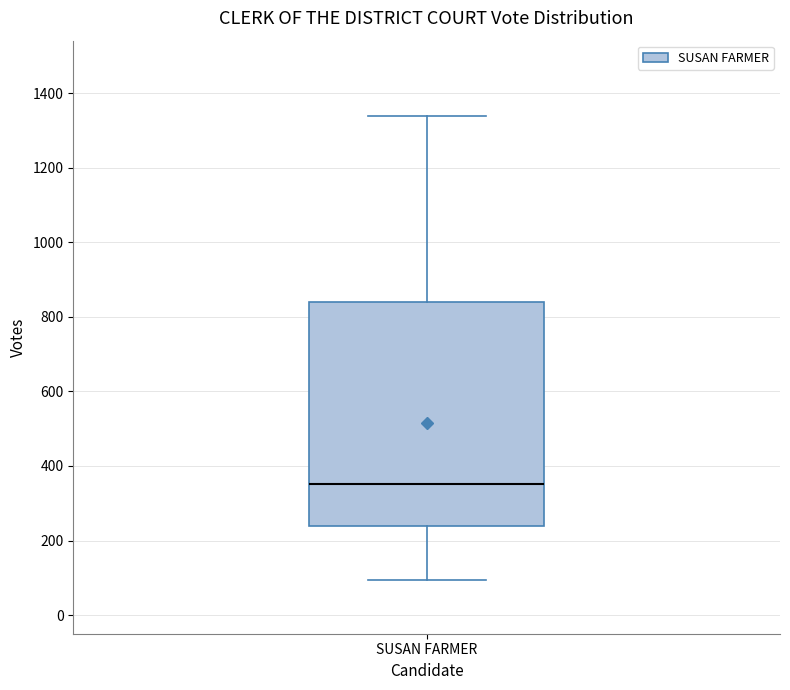

Where is the upper edge of the box for SUSAN FARMER on the y-axis? The values are not printed on the chart, so give them approximately, as read against the axis.

840